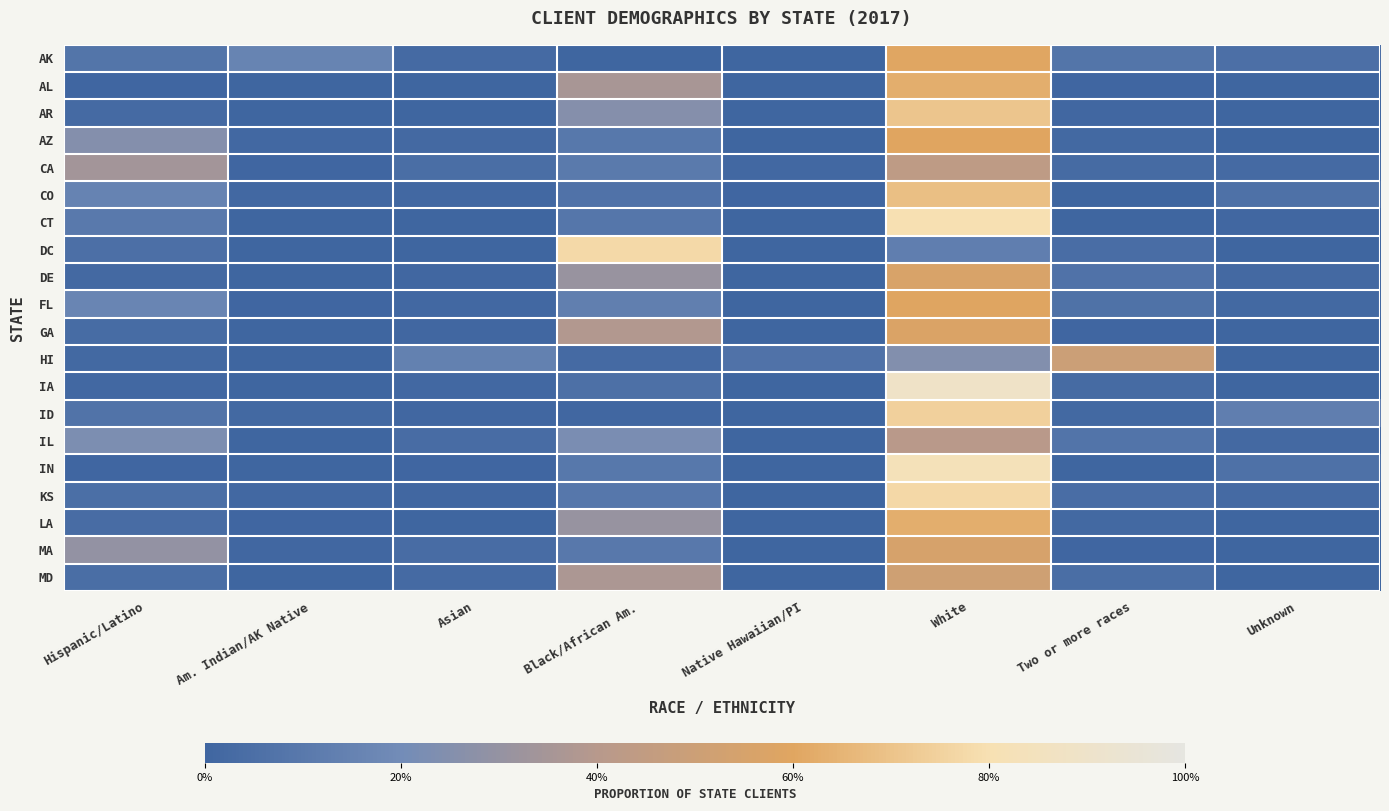

What is the greatest value displayed?

0.9